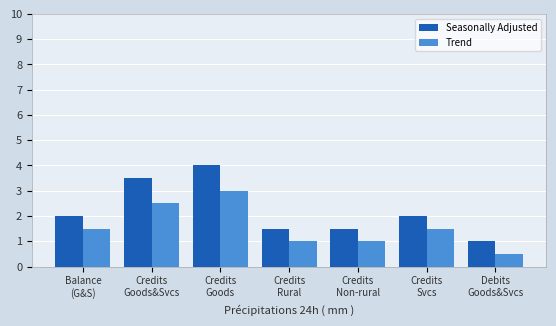

Which series has the largest range (max minus min)?

Seasonally Adjusted